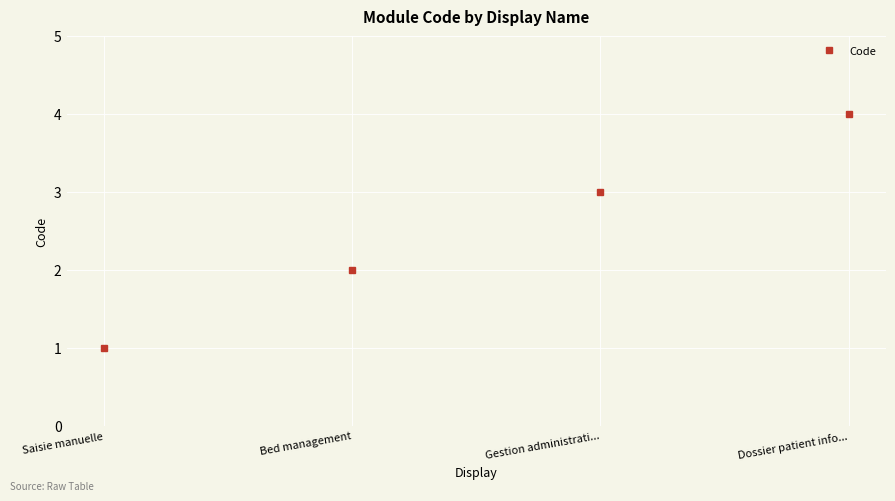

Is this an area chart (filled region under the line)?

No